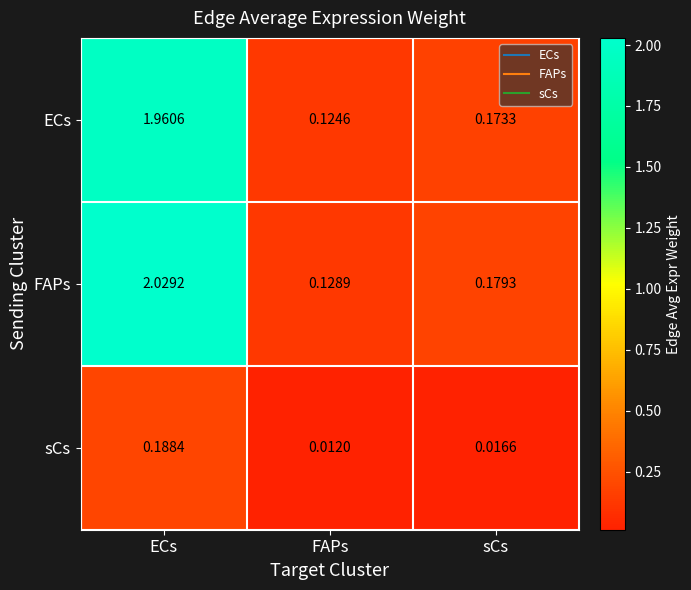

Is the value of ECs at ECs greater than the value of sCs at ECs?

Yes